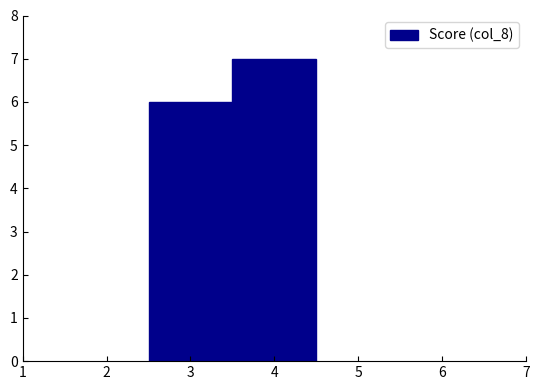

Reading left to right, list every bar in this chart as the range it spans on the x-axis followed by its height. The values are not printed on the chart, so give them approximately, as read against the axis.

2.5 to 3.5: 6
3.5 to 4.5: 7